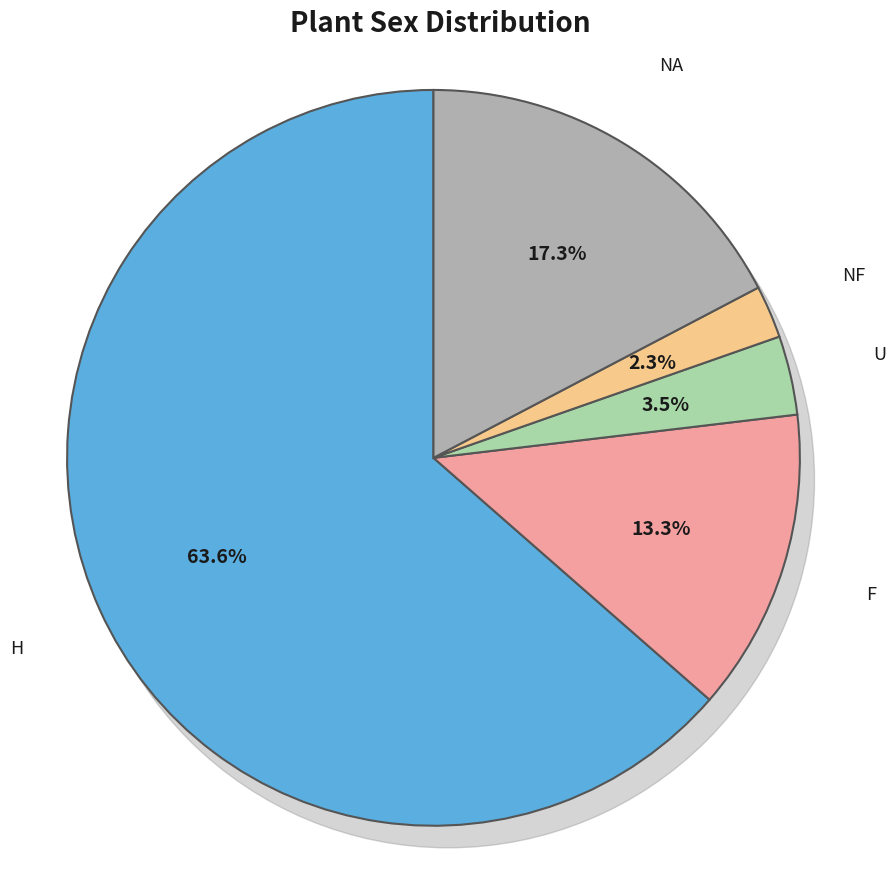

To the nearest percent, what is the average slice percentage?

20%